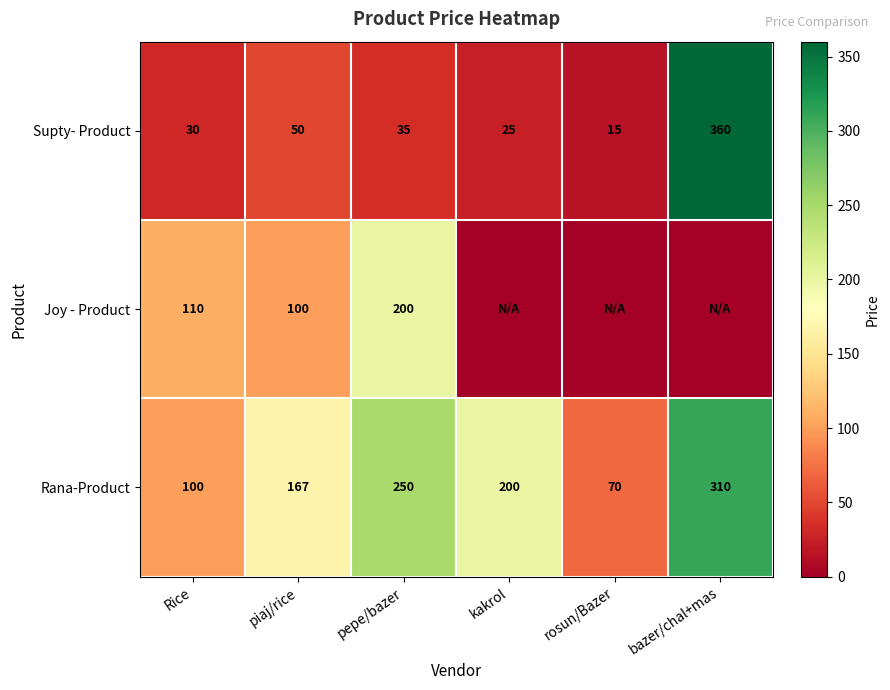

Between Rice and pepe/bazer, which series saw the biggest shift?

Rana-Product